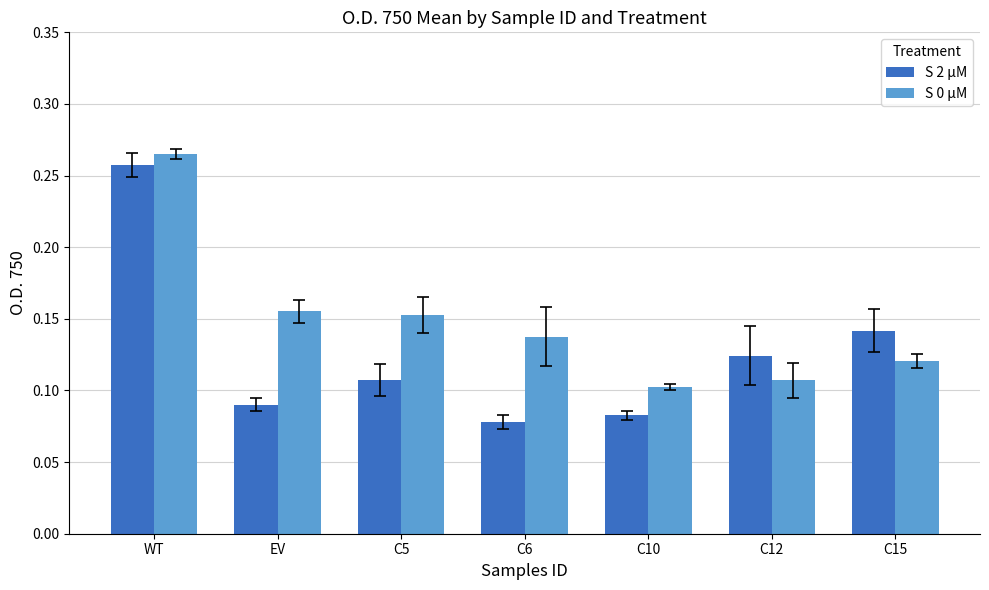

Which series has the widest spread of values?

S 2 µM